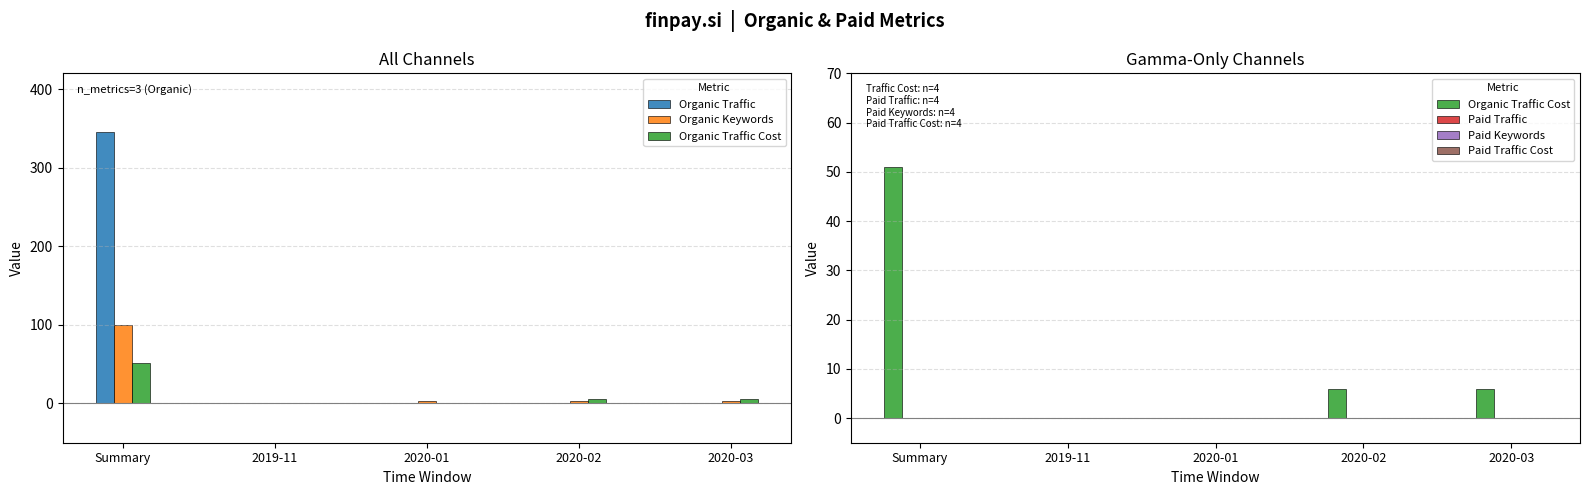

Reading right to left, transcribe all the data shown in this chart.

Organic Traffic: 2020-03=1	2020-02=1	2020-01=1	2019-11=1	Summary=345
Organic Keywords: 2020-03=3	2020-02=3	2020-01=3	2019-11=1	Summary=100
Organic Traffic Cost: 2020-03=6	2020-02=6	2020-01=0	2019-11=0	Summary=51
Paid Traffic: 2020-03=0	2020-02=0	2020-01=0	2019-11=0	Summary=0
Paid Keywords: 2020-03=0	2020-02=0	2020-01=0	2019-11=0	Summary=0
Paid Traffic Cost: 2020-03=0	2020-02=0	2020-01=0	2019-11=0	Summary=0